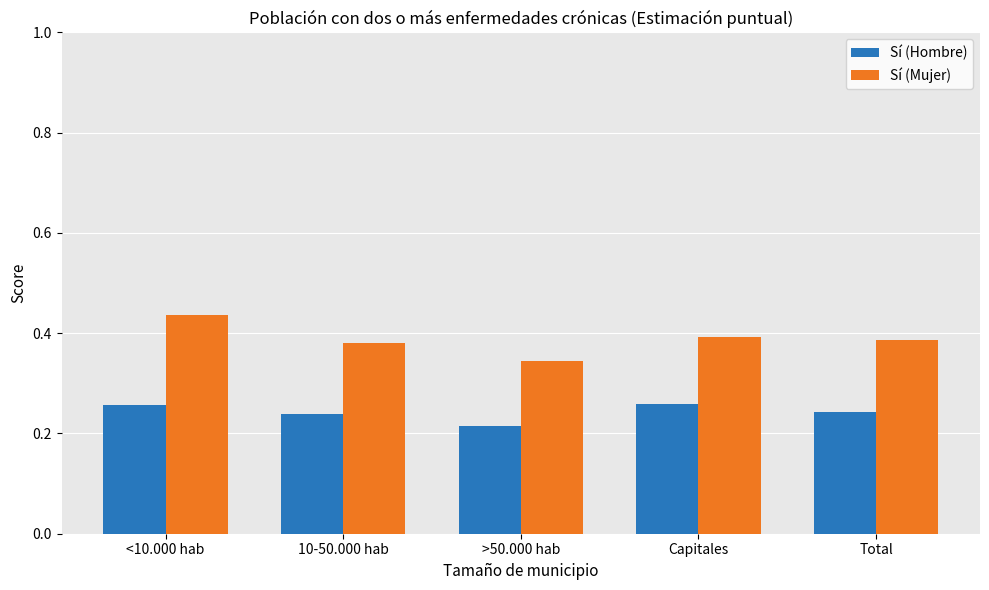

Which series has the largest total across all categories?

Sí (Mujer)